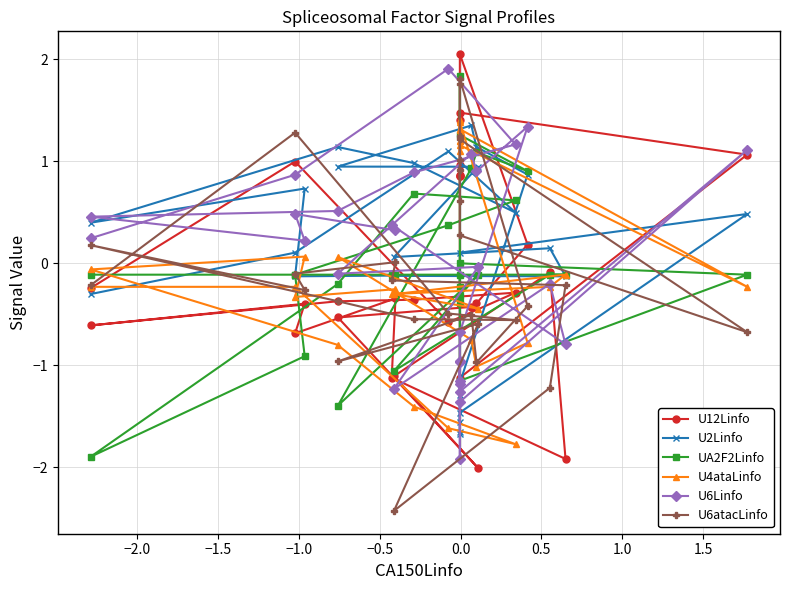

Reading left to right, transcribe all the data shown in this chart.

U12Linfo: -0.2	1.0	-0.6	-0.3	-0.4	-0.4	-0.6	-0.4	-0.7	-0.3	-1.1	-1.9	-0.1	-1.1	-2.0	-0.5	-0.4	-0.4	0.2	2.1	1.4	0.9	0.9	1.0	1.5	1.1	-1.1	0.9
U2Linfo: -0.3	0.1	1.1	0.5	1.0	1.1	0.4	0.7	-0.1	-0.1	-0.1	-0.1	0.1	0.1	0.9	0.9	1.4	1.1	0.9	-1.2	-1.2	-1.7	-1.7	-1.3	0.1	0.5	-1.5	-1.6
UA2F2Linfo: -0.1	-0.1	0.4	0.6	0.7	-0.2	-1.9	-0.9	-0.1	-0.1	-0.1	-0.1	-0.1	-1.1	-0.1	-1.4	0.9	1.1	0.9	1.3	1.8	-0.1	-0.3	-0.2	-0.0	-0.1	-1.2	-0.4
U4ataLinfo: -0.2	-0.2	-1.6	-1.8	-1.4	-0.8	-0.1	0.1	-0.3	-0.3	-0.3	-0.1	-0.2	-0.3	-0.4	0.1	-0.8	-1.0	-0.8	1.4	1.2	1.4	1.3	1.2	1.3	-0.2	1.2	1.1
U6Linfo: 0.2	0.9	1.9	1.2	0.9	0.5	0.5	0.2	0.5	0.3	0.4	-0.8	-0.2	-1.2	-0.0	-0.1	1.1	0.9	1.3	-0.7	-1.9	-1.0	-1.2	-1.0	-1.3	1.1	-1.4	-1.2
U6atacLinfo: -0.2	1.3	-0.5	-0.6	-0.5	-0.4	0.2	-0.3	-0.1	0.0	-0.2	-0.2	-1.2	-2.4	-0.6	-1.0	-0.5	-1.0	-0.4	1.8	1.8	1.2	1.0	0.9	0.3	-0.7	1.2	0.6